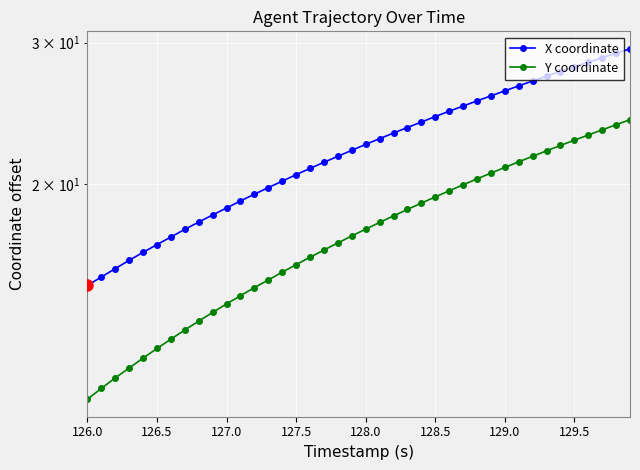

At which label does Y coordinate reach its minimum?

126.0